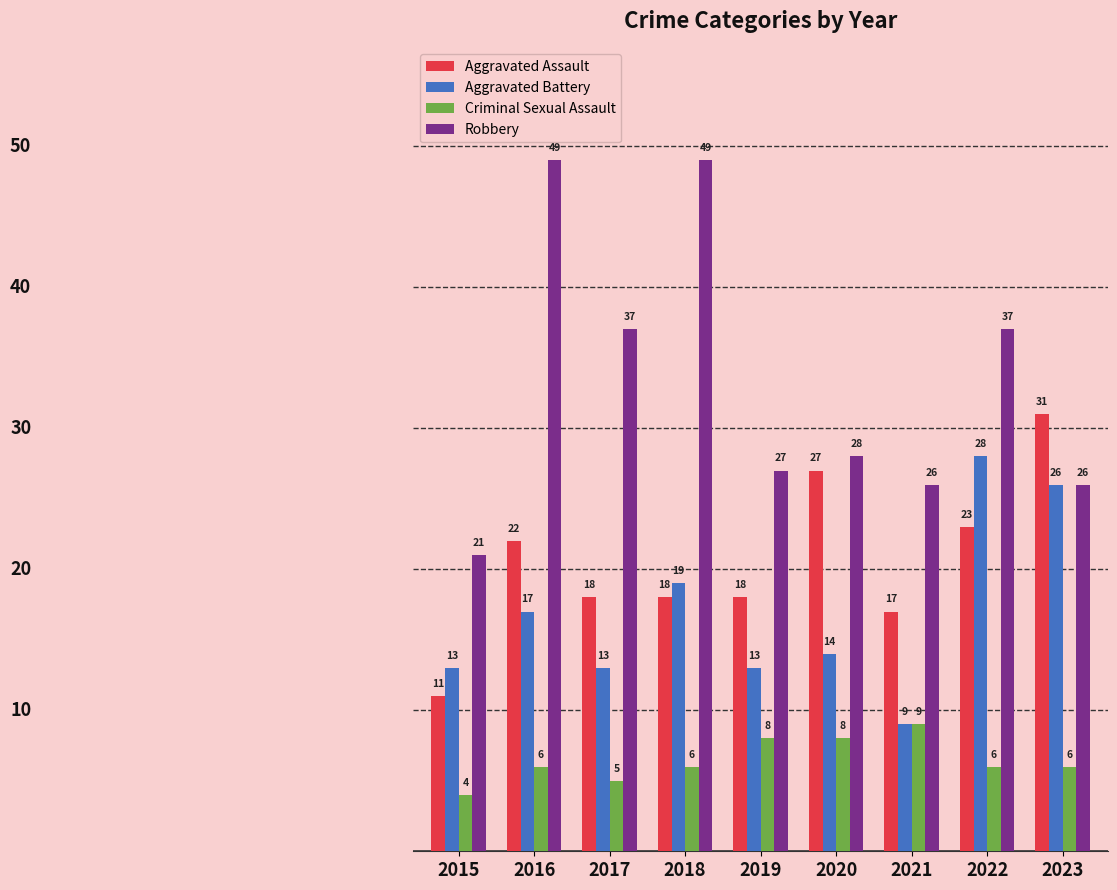

Does the chart contain any negative values?

No